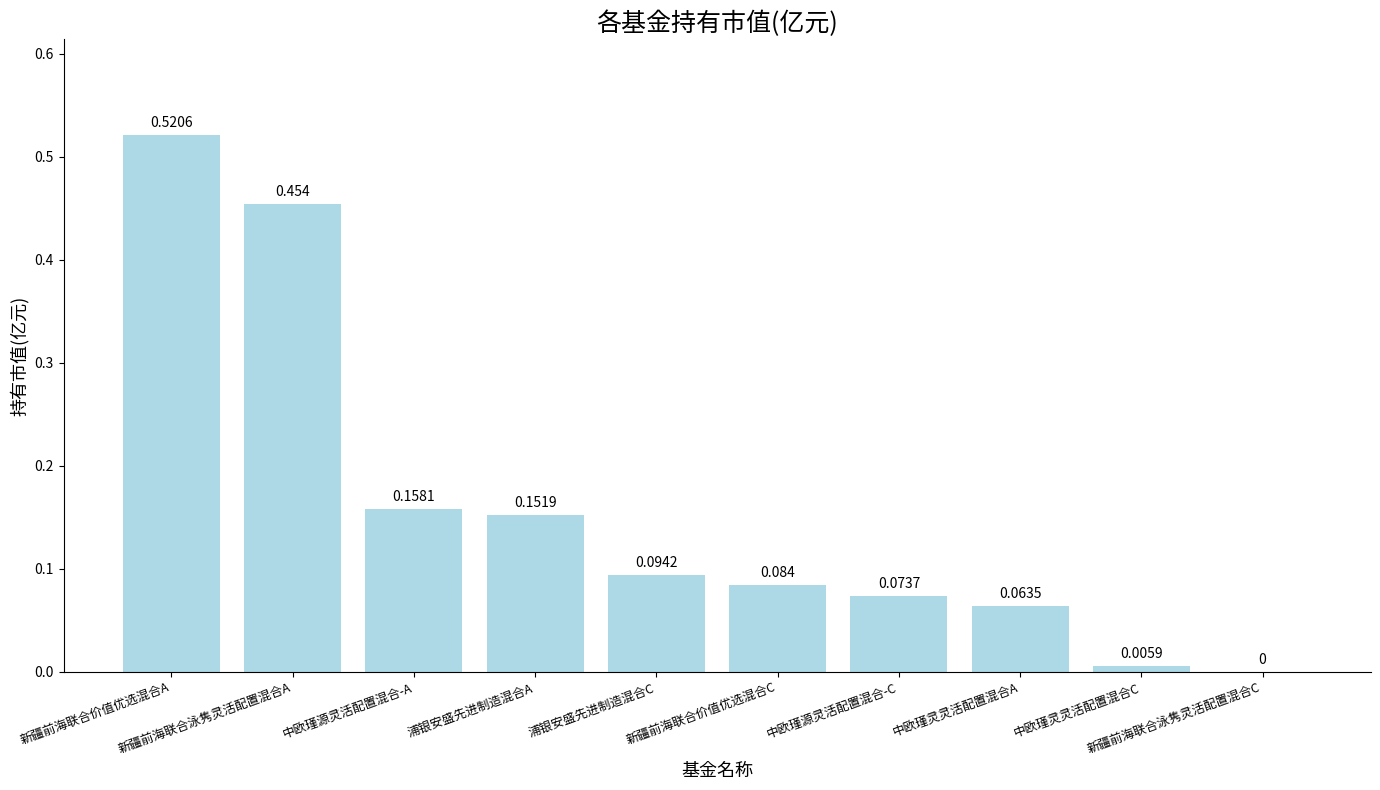

Is it true that the value at 中欧瑾源灵活配置混合-C is 0.1?

True